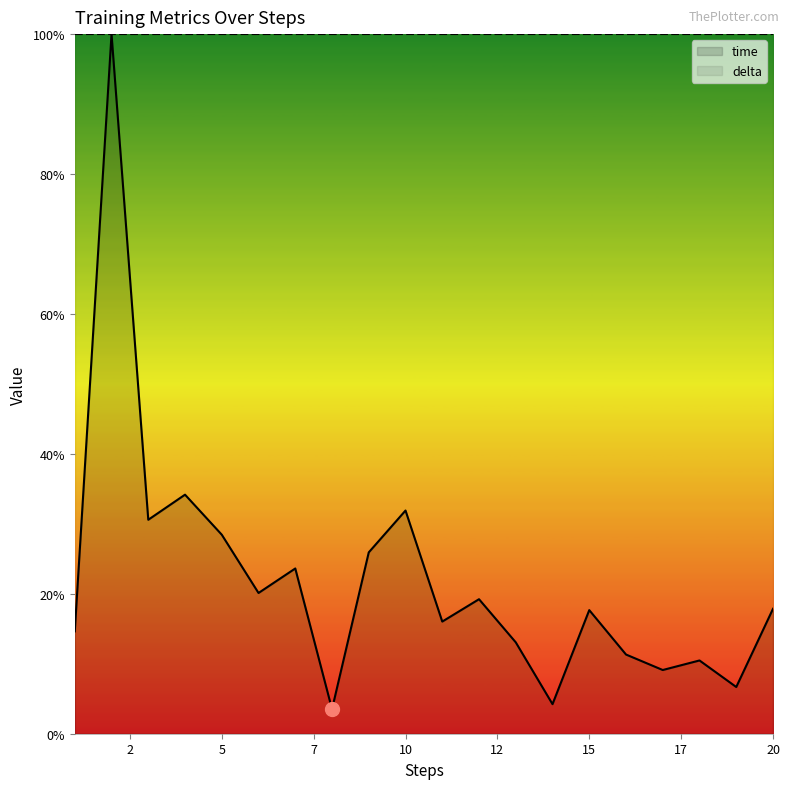

Which series has the largest total across all categories?

delta